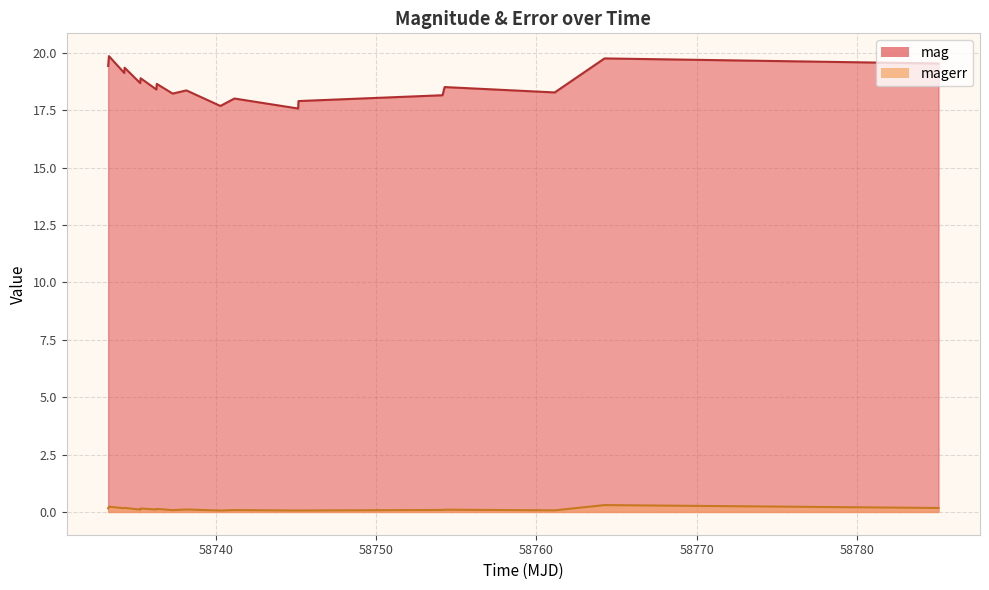

What is the value of the mag point at the 6th from the left?

18.9